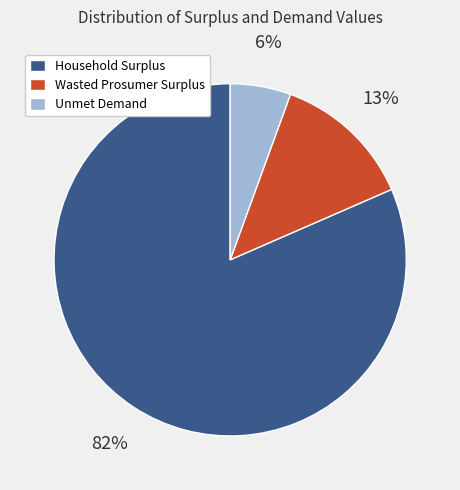

What percentage is the Wasted Prosumer Surplus slice, to the nearest percent?

13%